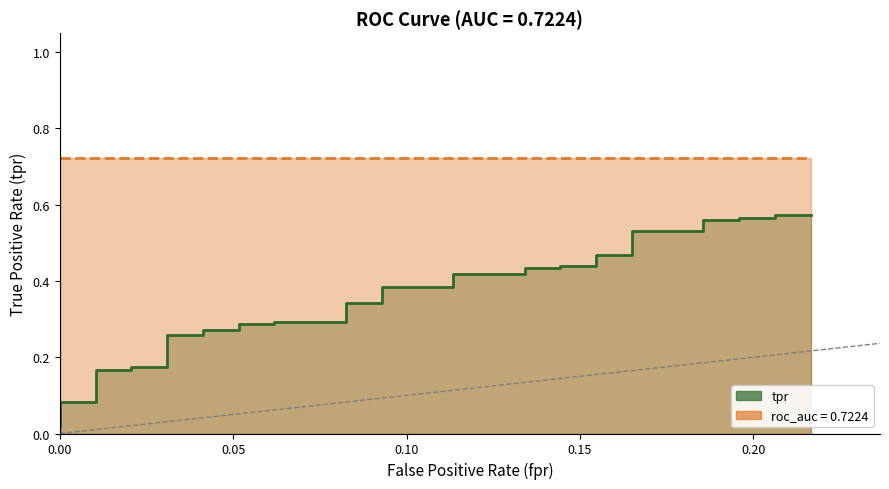

True or false: fpr has more than 1 points higher than both neighbors.

False